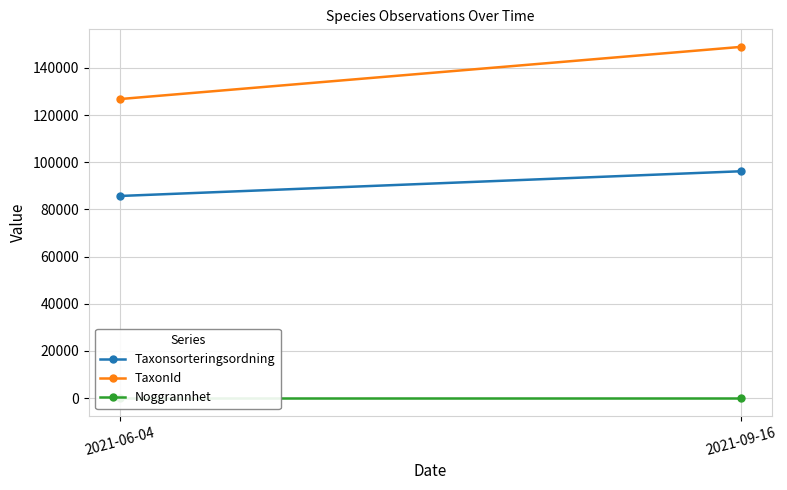

What is the label of the 1st point from the left?

2021-06-04